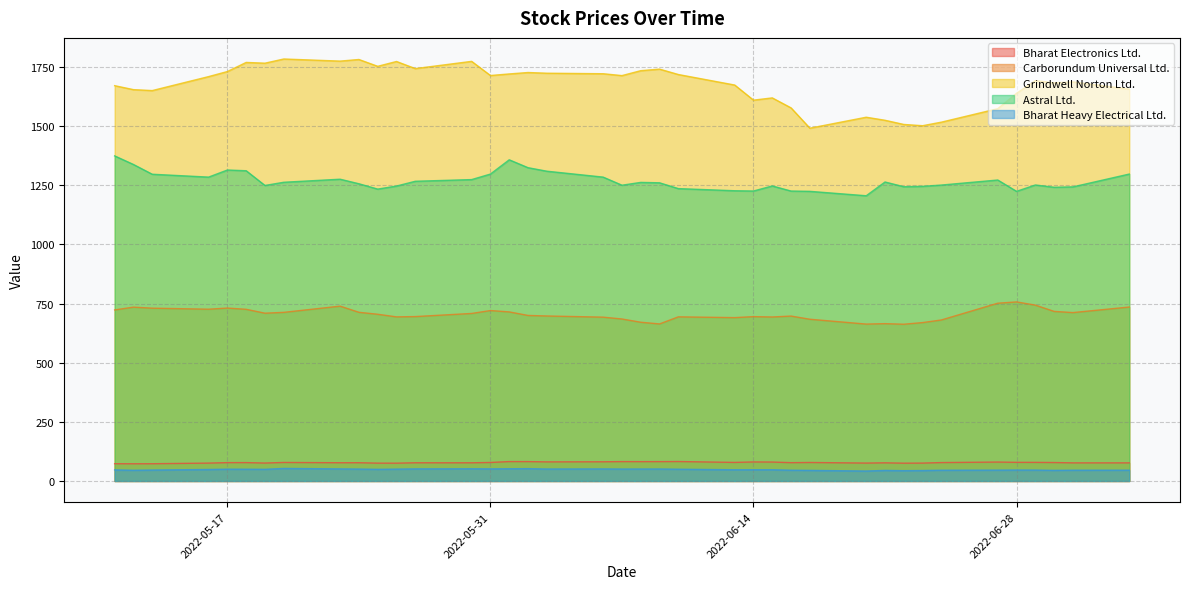

True or false: Astral Ltd. and Bharat Electronics Ltd. intersect in this chart.

False